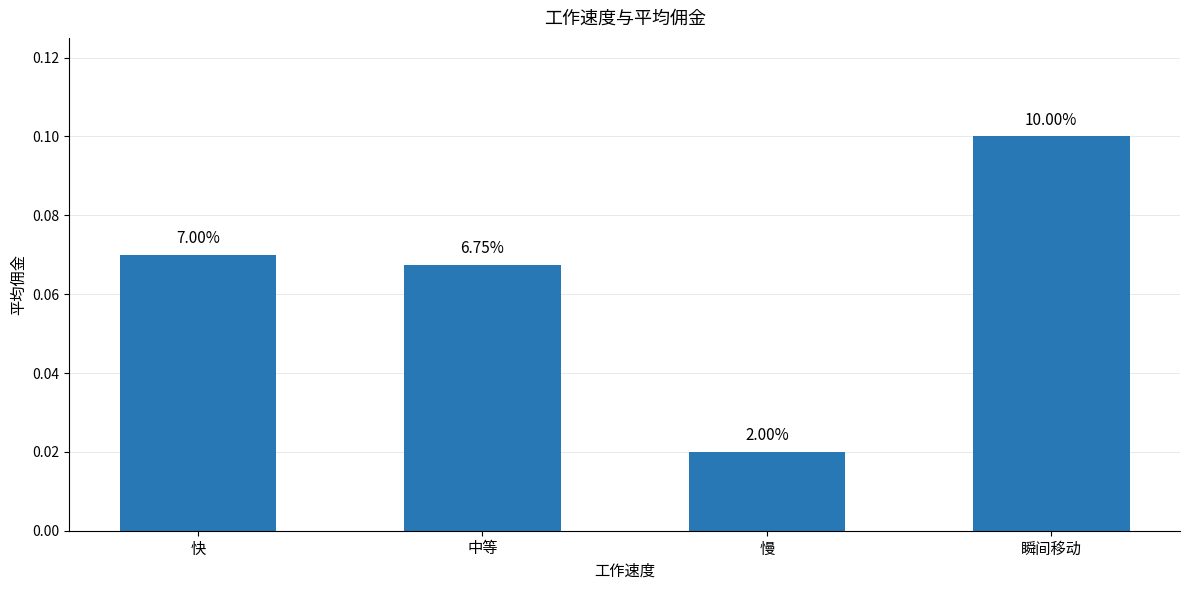

At which label is the value closest to 0?

慢